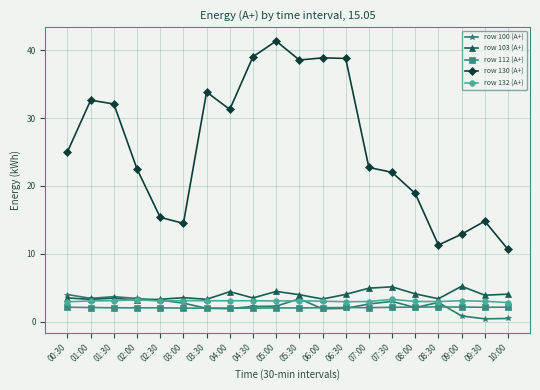

At how many categories does at least one series exceed 24?

10